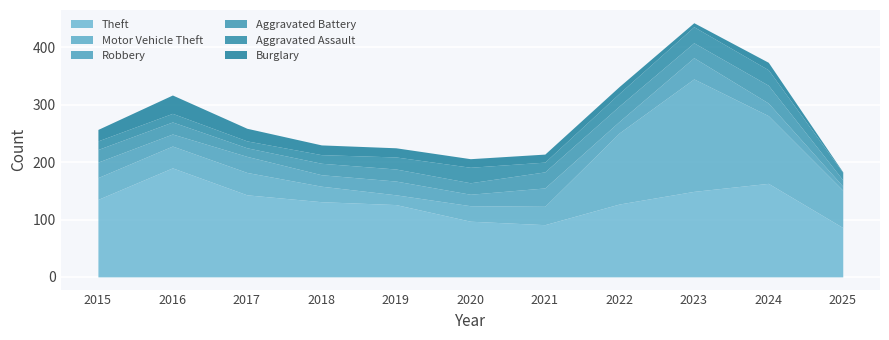

The Burglary series shows 17 at 2018. True or false?

True